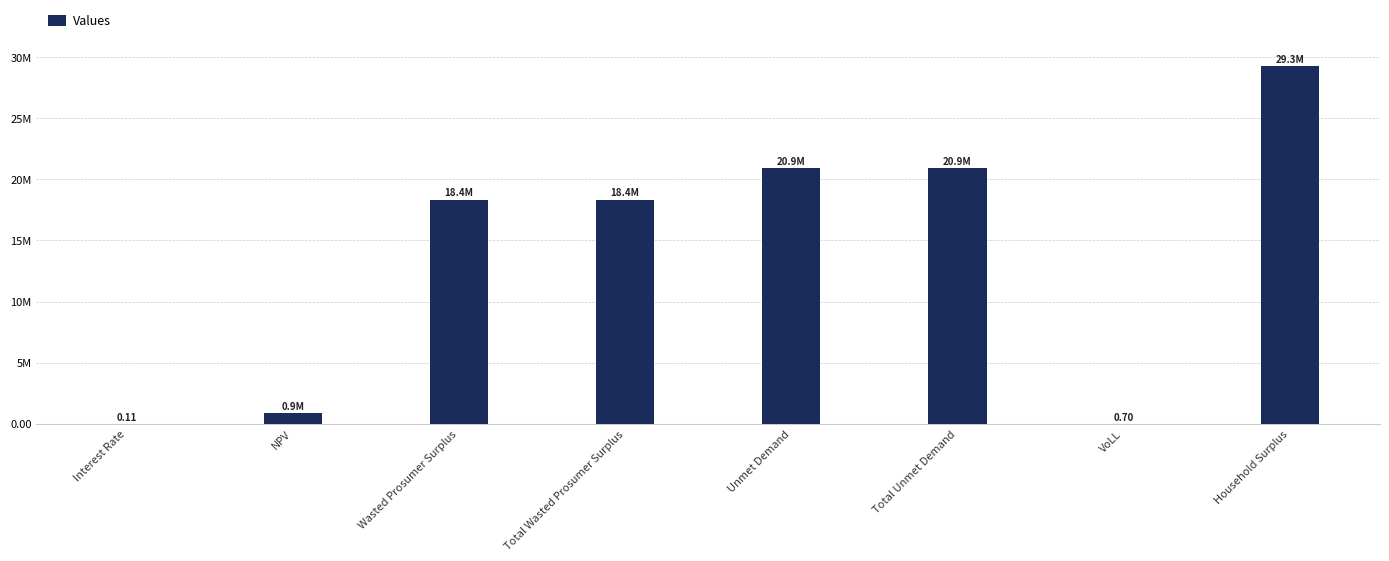

Which category has the highest value across all series?

Household Surplus